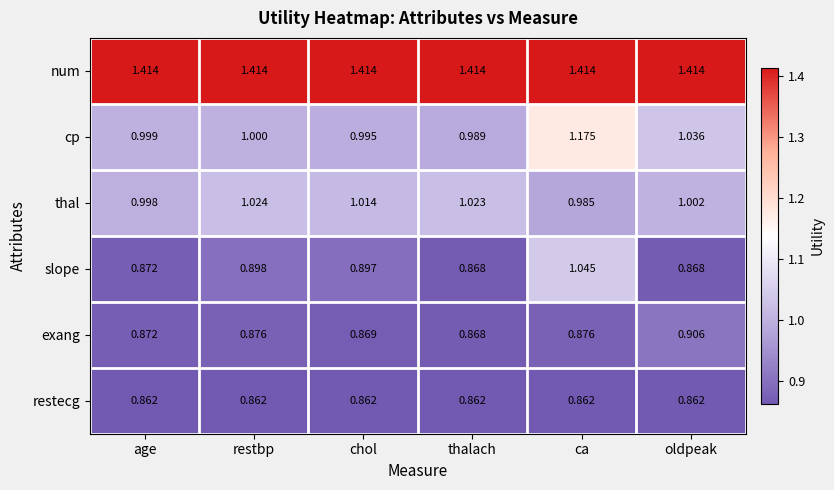

Which series changed the most between age and ca?

cp